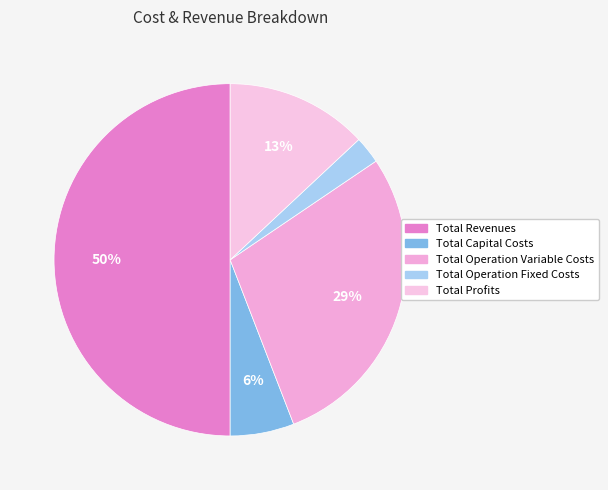

What percentage is the Total Profits slice, to the nearest percent?

13%